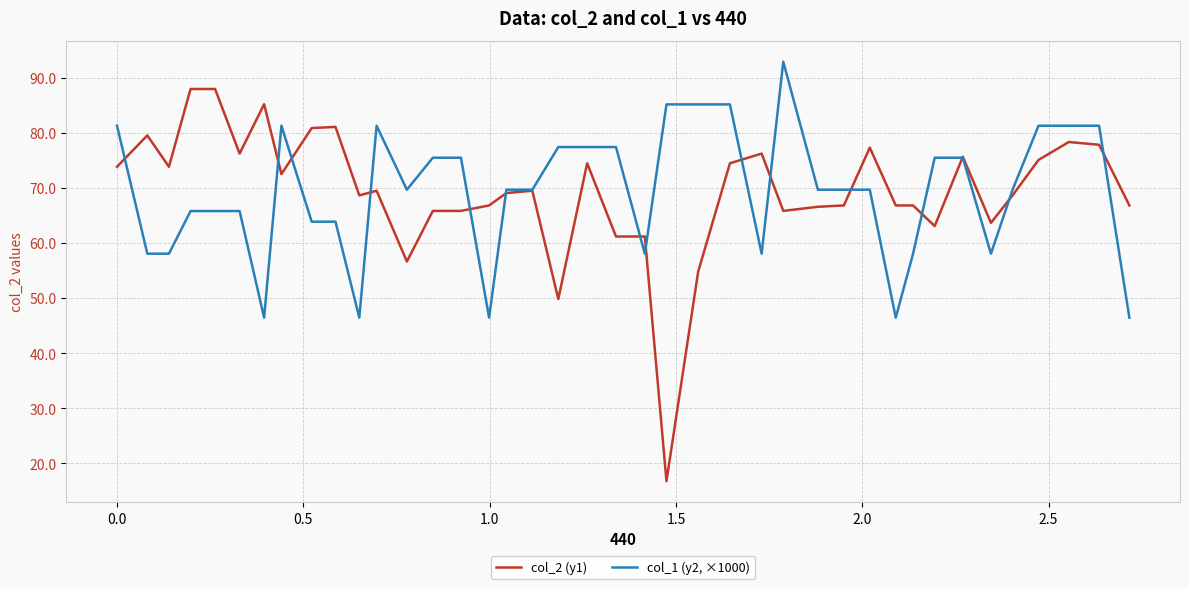

Rank the series by their maximum value, from lowest to highest.

col_2 (y1), col_1 (y2, ×1000)